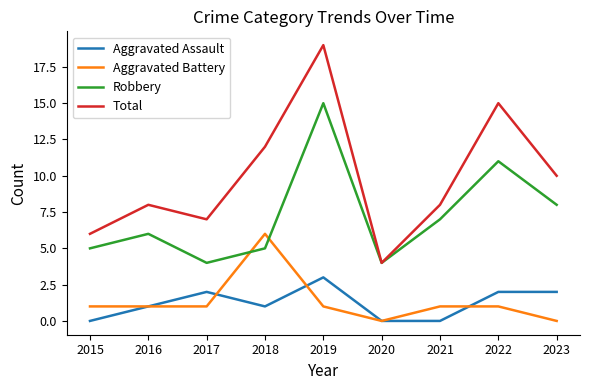

True or false: Aggravated Battery and Total intersect in this chart.

False